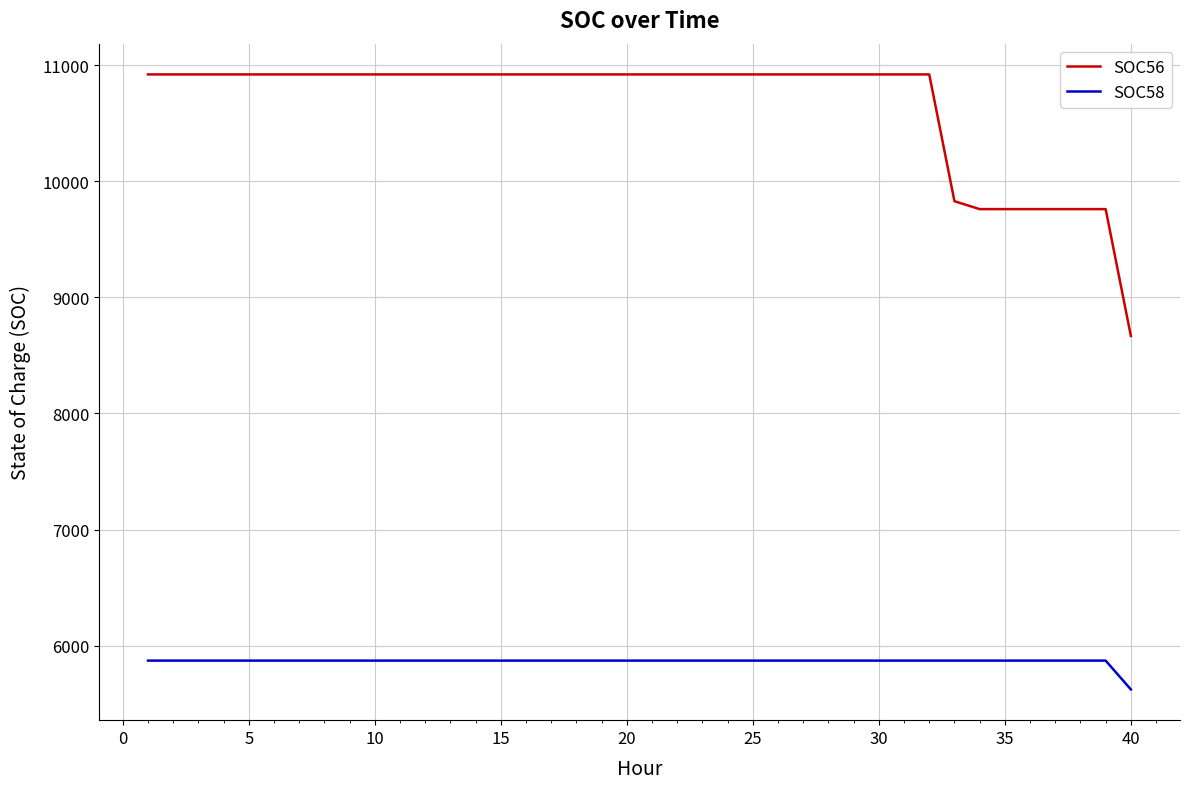

How many lines are shown in the chart?

2